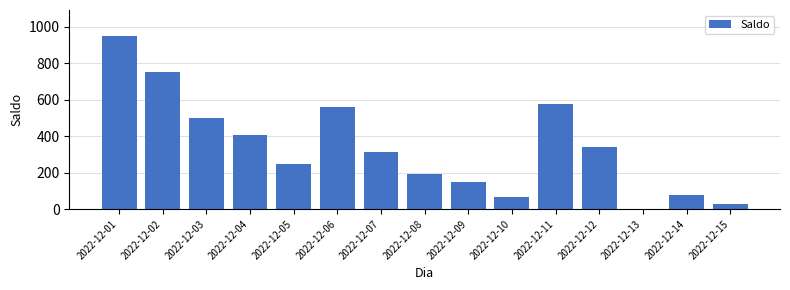

Reading left to right, list all the values displayed in this chart.

2022-12-01=950	2022-12-02=750	2022-12-03=500	2022-12-04=405	2022-12-05=249	2022-12-06=560	2022-12-07=315	2022-12-08=192	2022-12-09=147	2022-12-10=68	2022-12-11=576	2022-12-12=341	2022-12-13=0	2022-12-14=77	2022-12-15=27